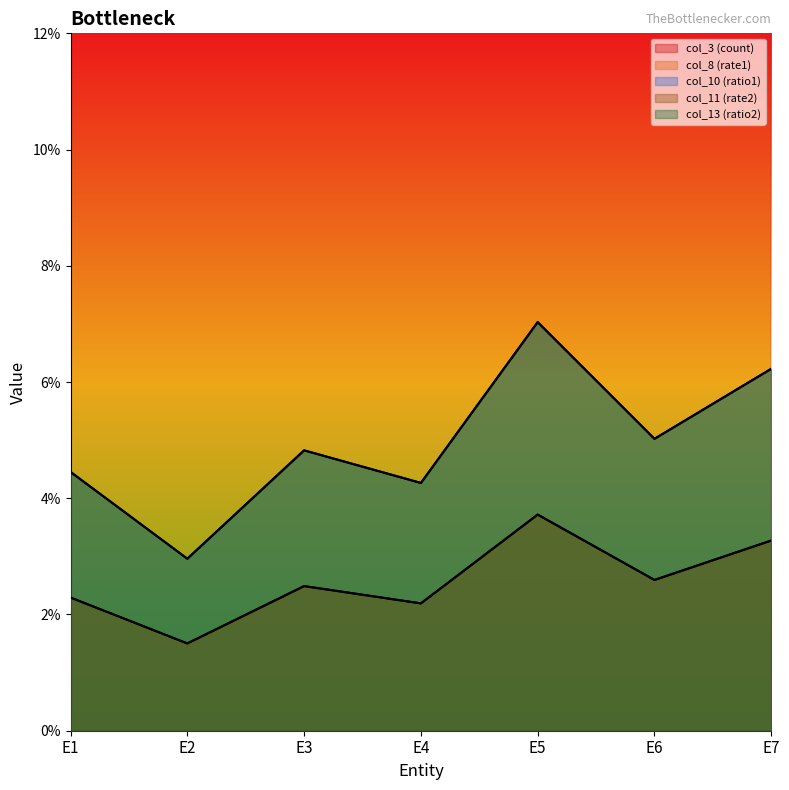

Is the value of col_13 (ratio2) at E2 greater than the value of col_3 (count) at E4?

No